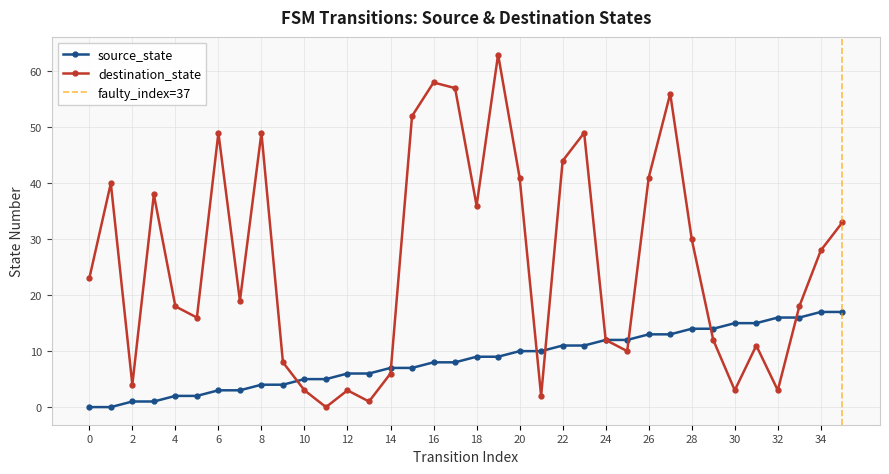

How many values in the destination_state series are below 23?

18